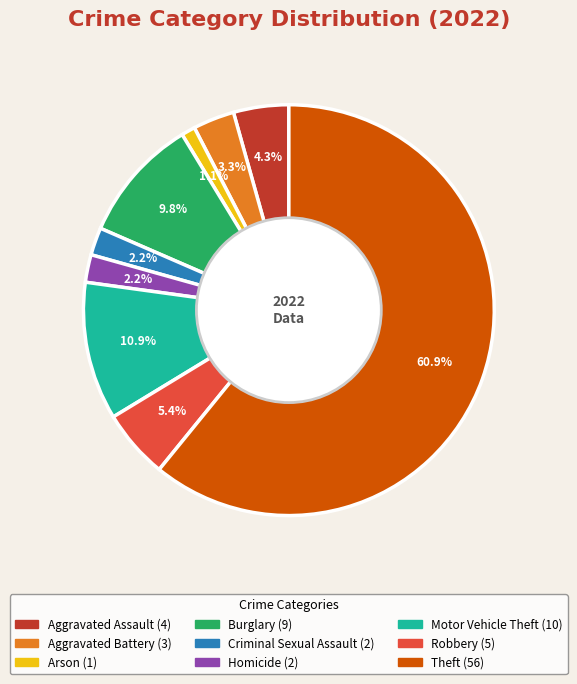

Is there any slice that represents more than half of the pie?

Yes